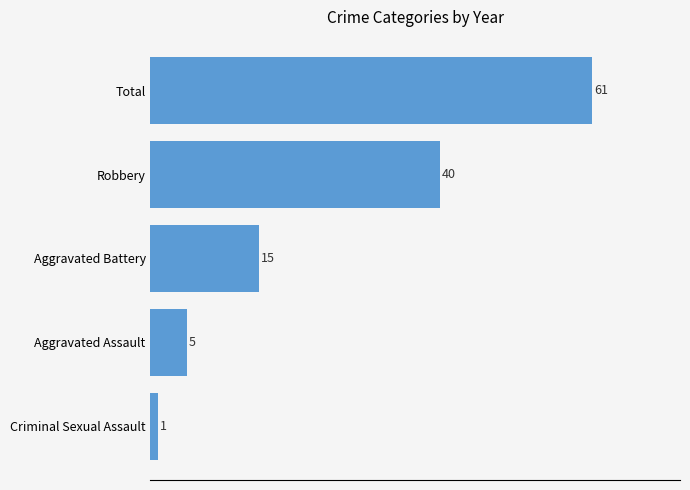

How many values are below 15?

2